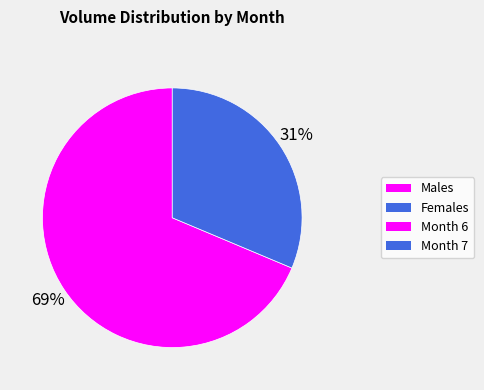

Does any single category account for the majority?

Yes